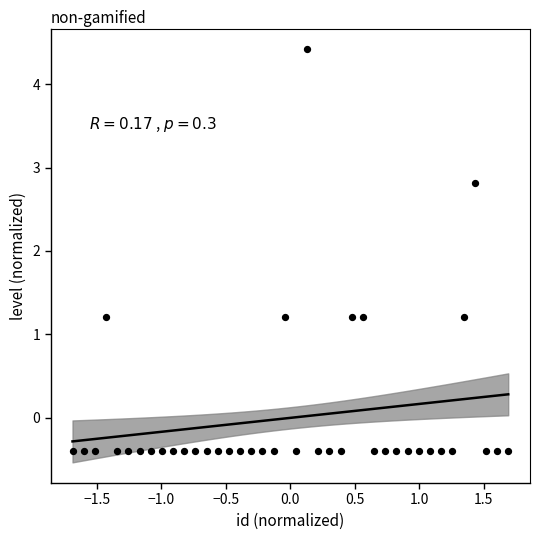

What is the range of X values (max minus min)?

3.4